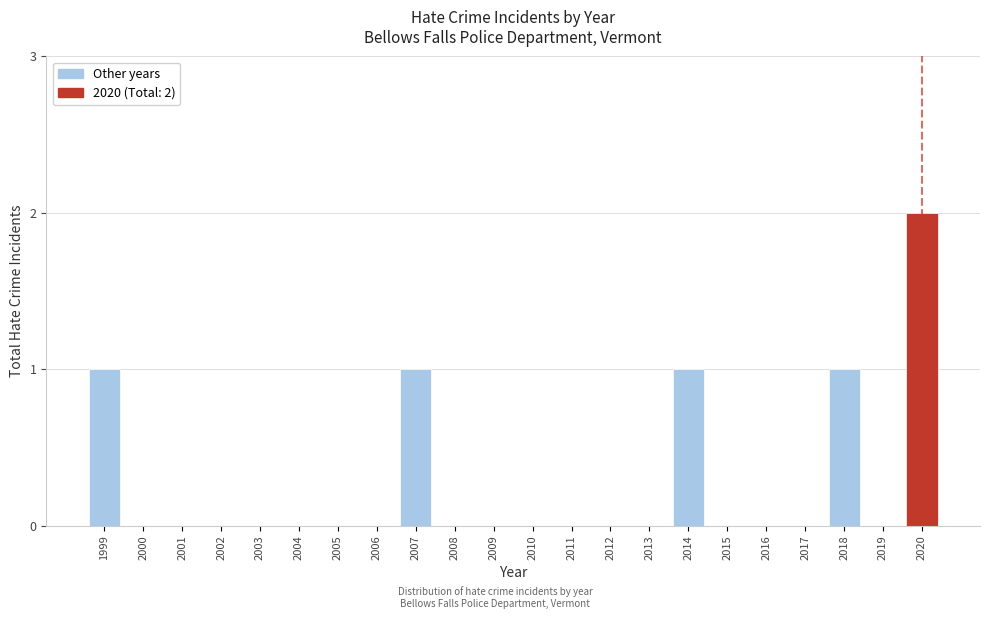

Reading right to left, transcribe all the data shown in this chart.

2020=2	2019=0	2018=1	2017=0	2016=0	2015=0	2014=1	2013=0	2012=0	2011=0	2010=0	2009=0	2008=0	2007=1	2006=0	2005=0	2004=0	2003=0	2002=0	2001=0	2000=0	1999=1